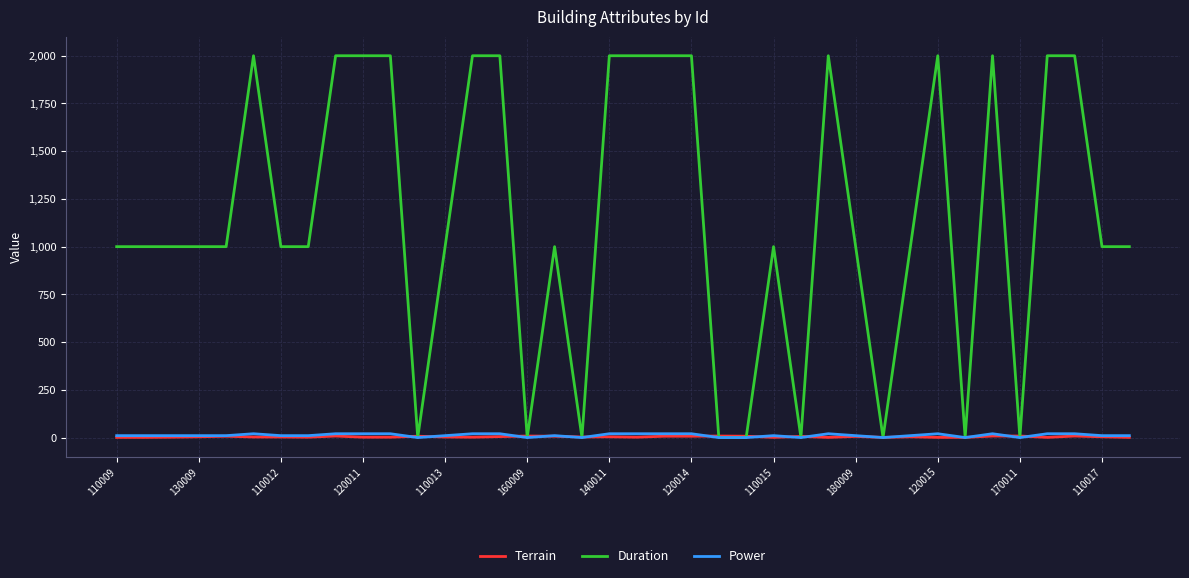

Which series ends up on top after the final intersection of Duration and Terrain?

Duration